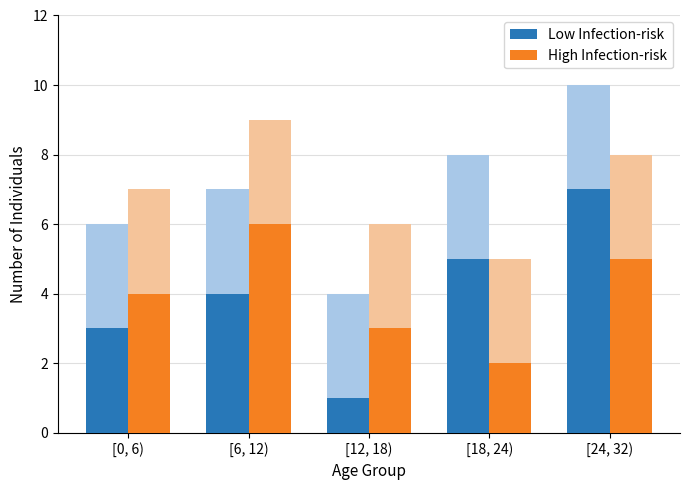

Where does the Low Infection-risk series first go above 4?

[18, 24)